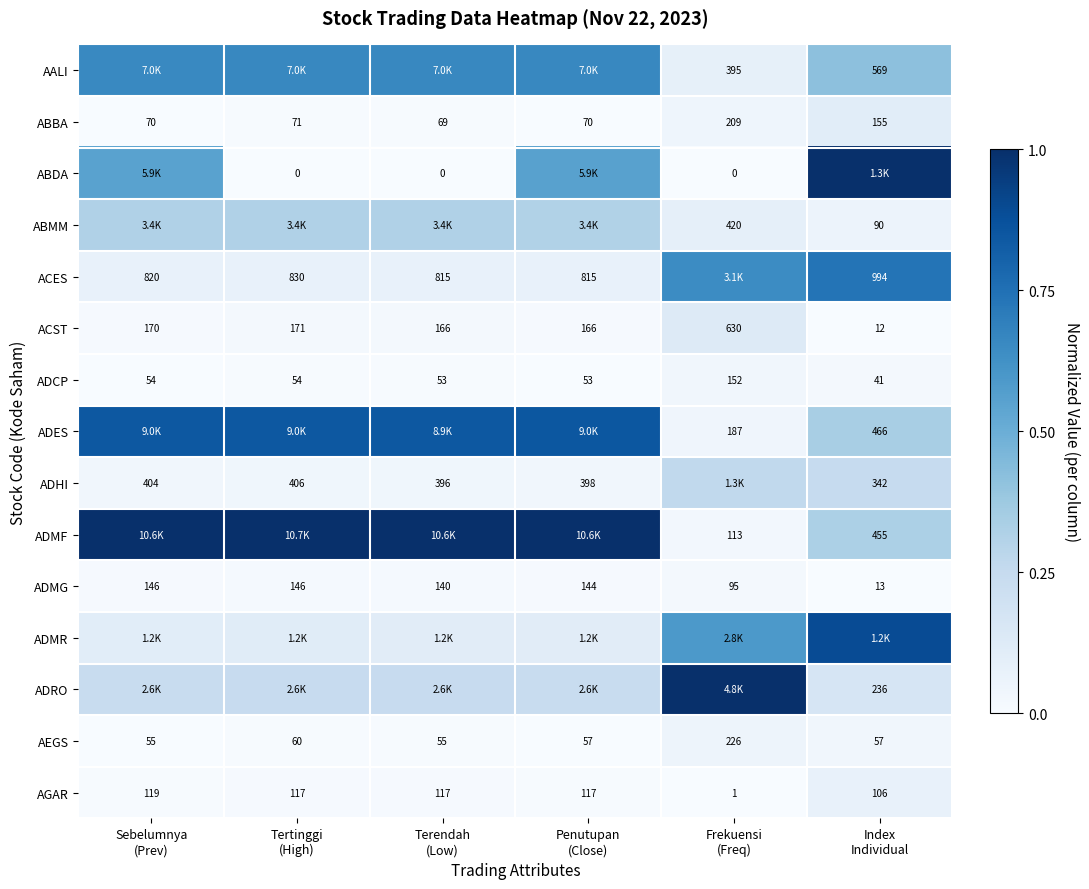

Between Sebelumnya
(Prev) and Index
Individual, which is larger?

Sebelumnya
(Prev)